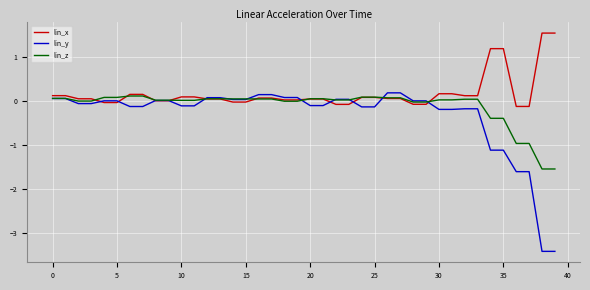

True or false: lin_y and lin_z intersect in this chart.

True